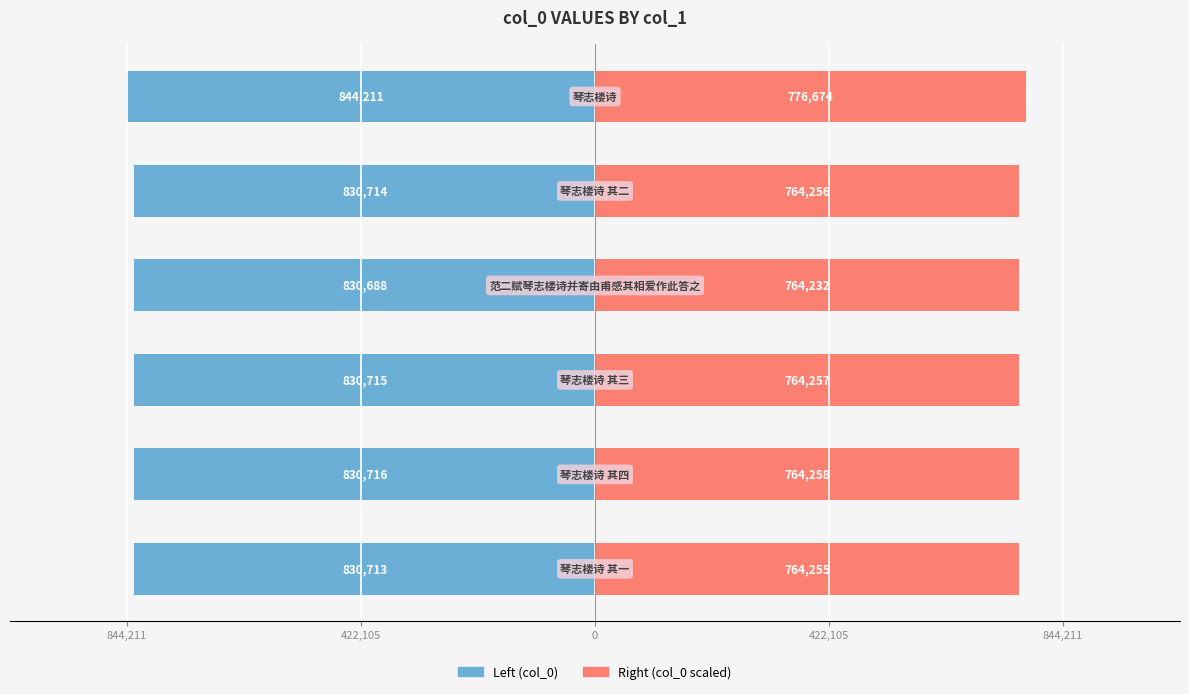

Which series changed the most between 422,105 and 844,211?

col_0 (left)